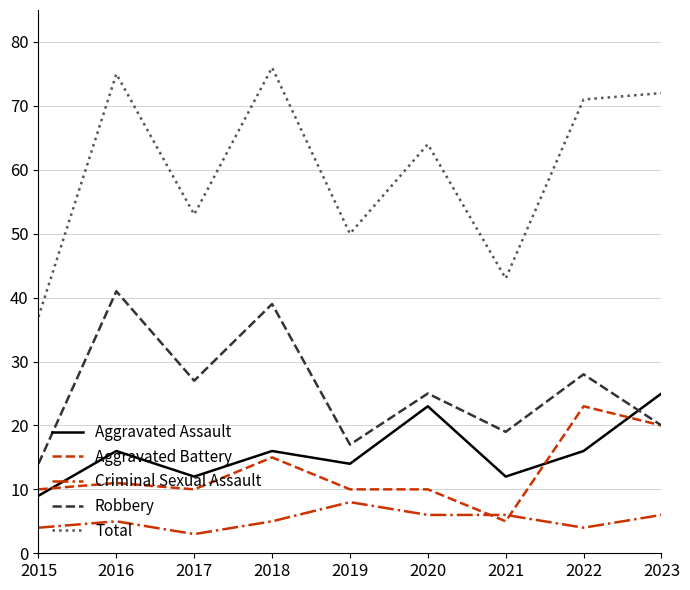

Where is the first local maximum for Aggravated Assault?

2016